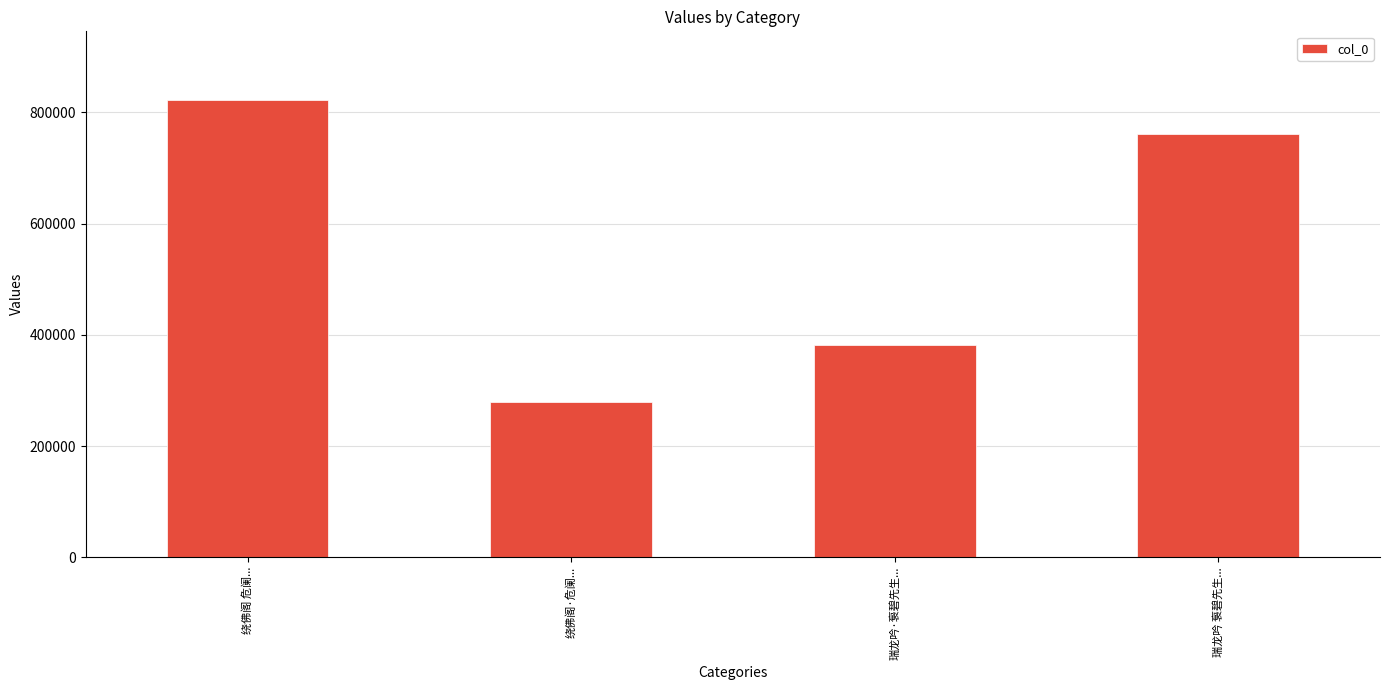

Reading left to right, what are all the values shown in this chart?

绕佛阁 危阑...=822398	绕佛阁·危阑...=279125	瑞龙吟·袌碧先生...=380776	瑞龙吟 袌碧先生...=761028